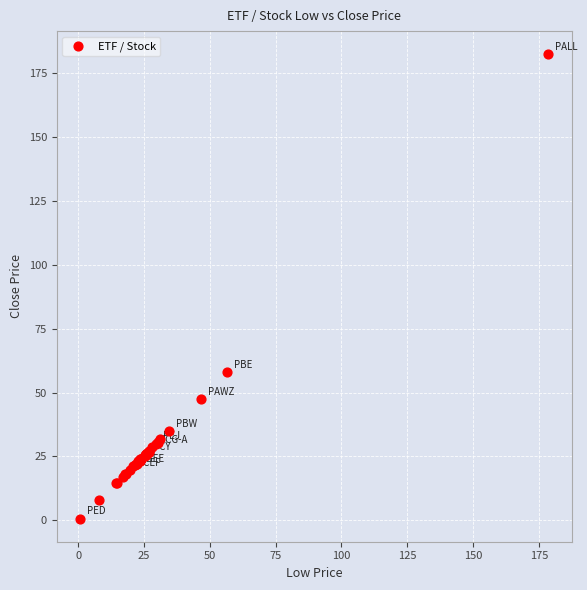

What Y value in the scatter plot is closest to 91?

58.0